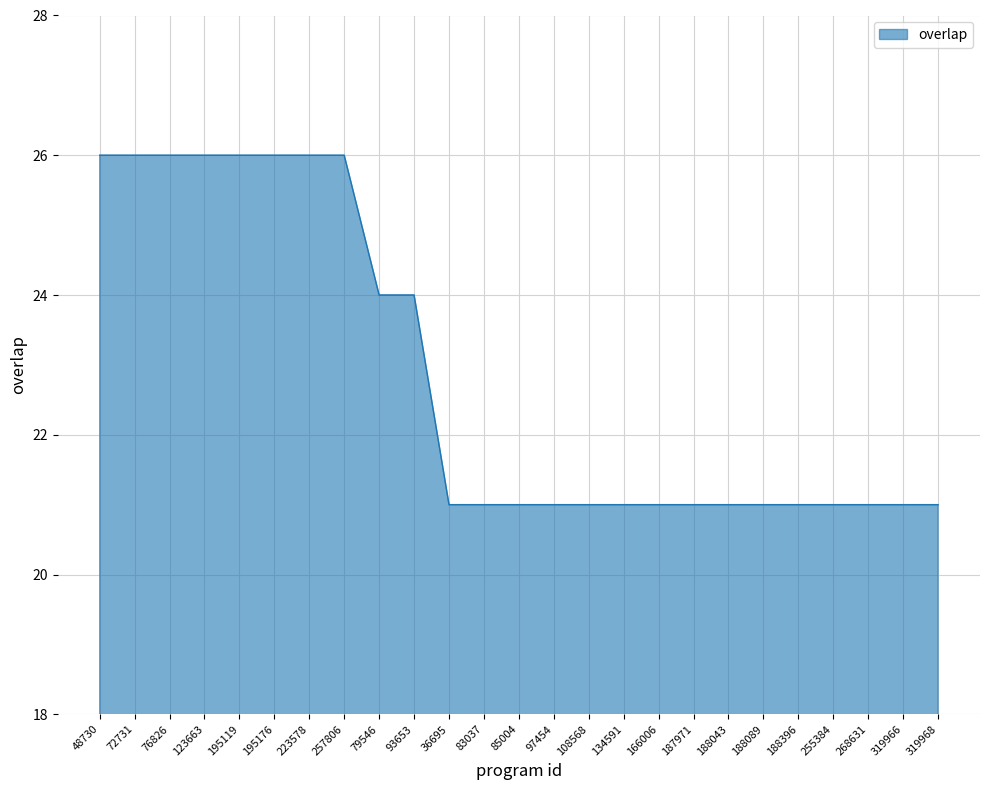

What position from the left is 85004?

13